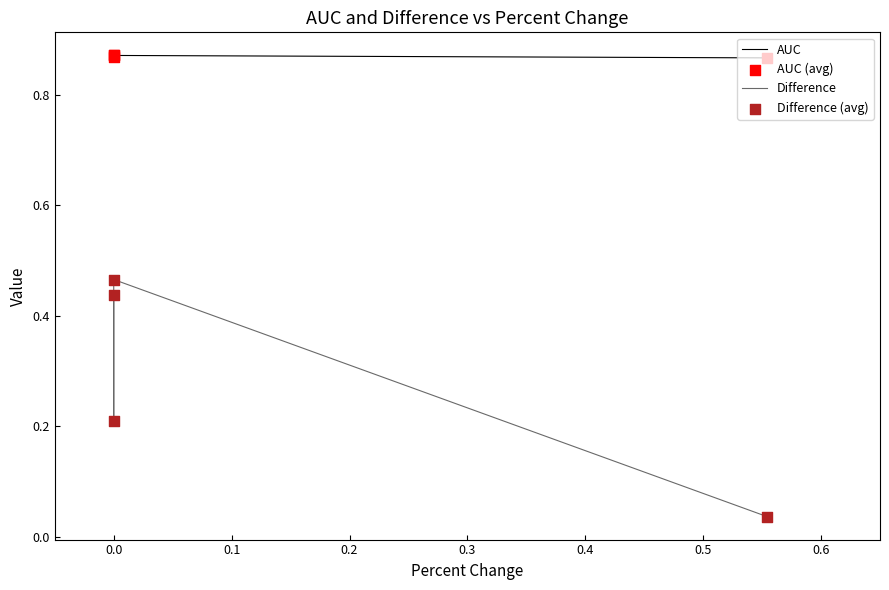

What are all the series names shown in the legend?

AUC, Difference, AUC (avg), Difference (avg)